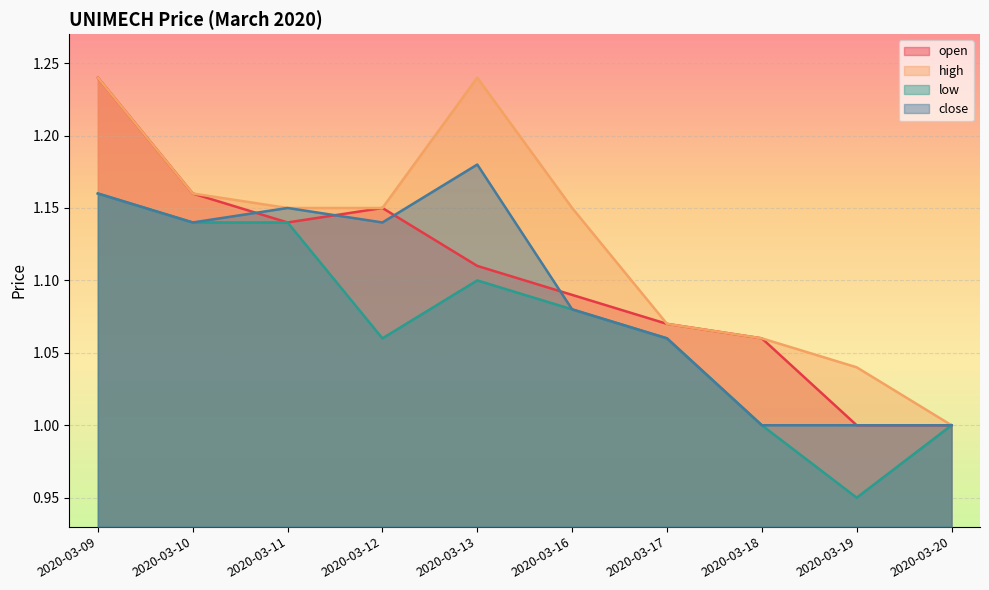

What value does the low series have at 2020-03-09?

1.2